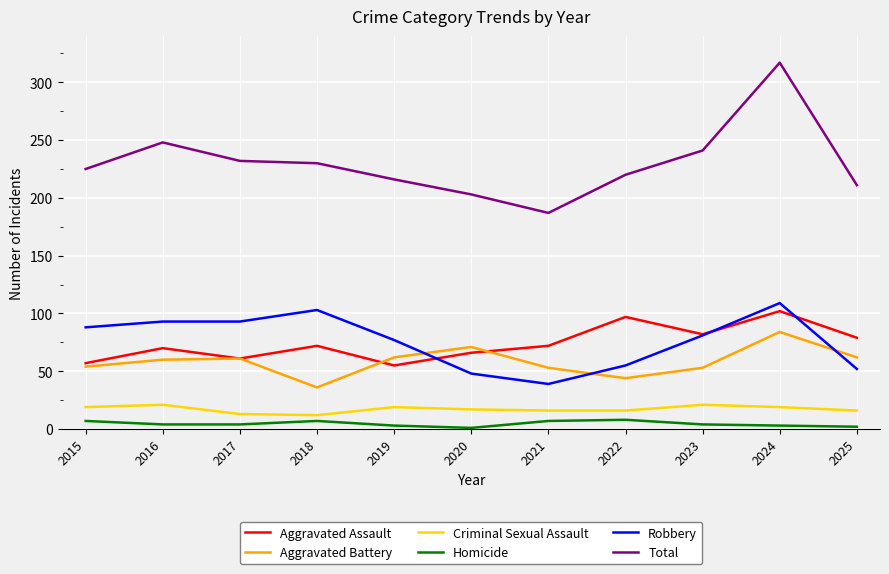

The Robbery series shows 14 at 2020. True or false?

False